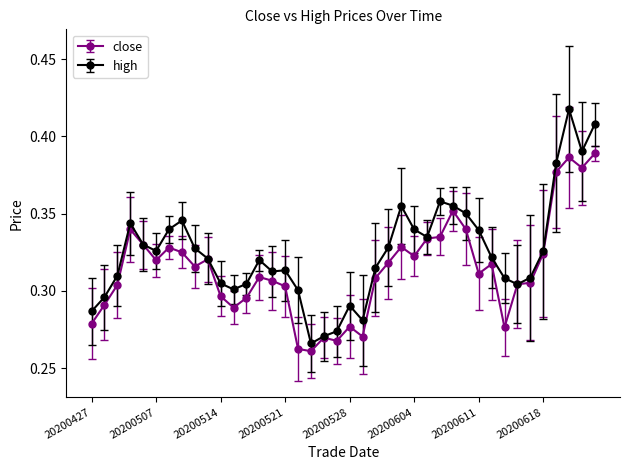

List the series in order of their overall mean, highest first.

high, close